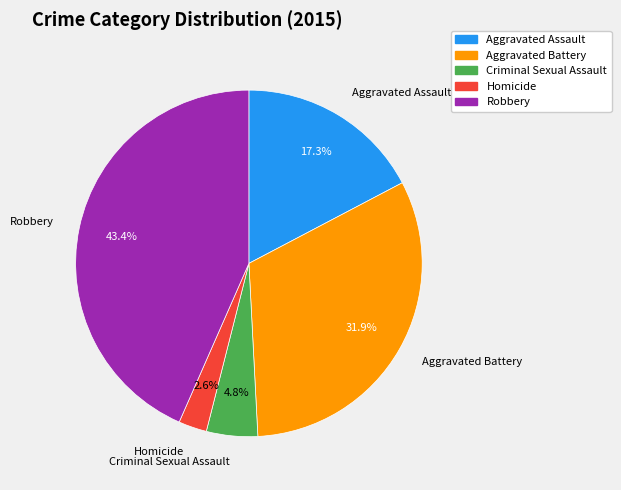

Is there any slice that represents more than half of the pie?

No